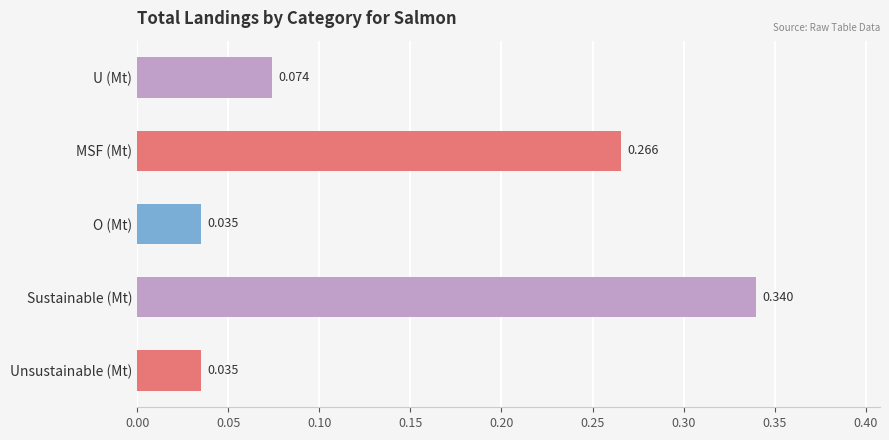

What is the difference between the second highest and minimum values?

0.2